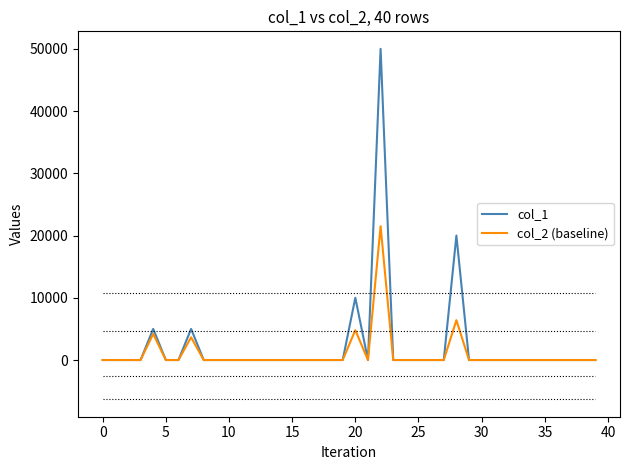

How many values in the col_2 (baseline) series exceed 0?

5